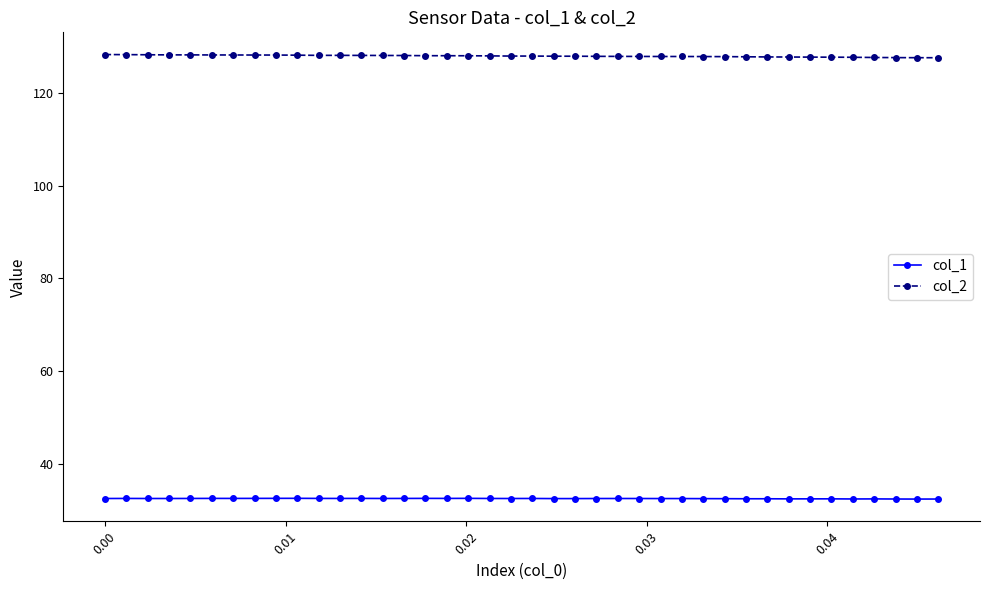

What is the sum of all col_1 values?

1301.1